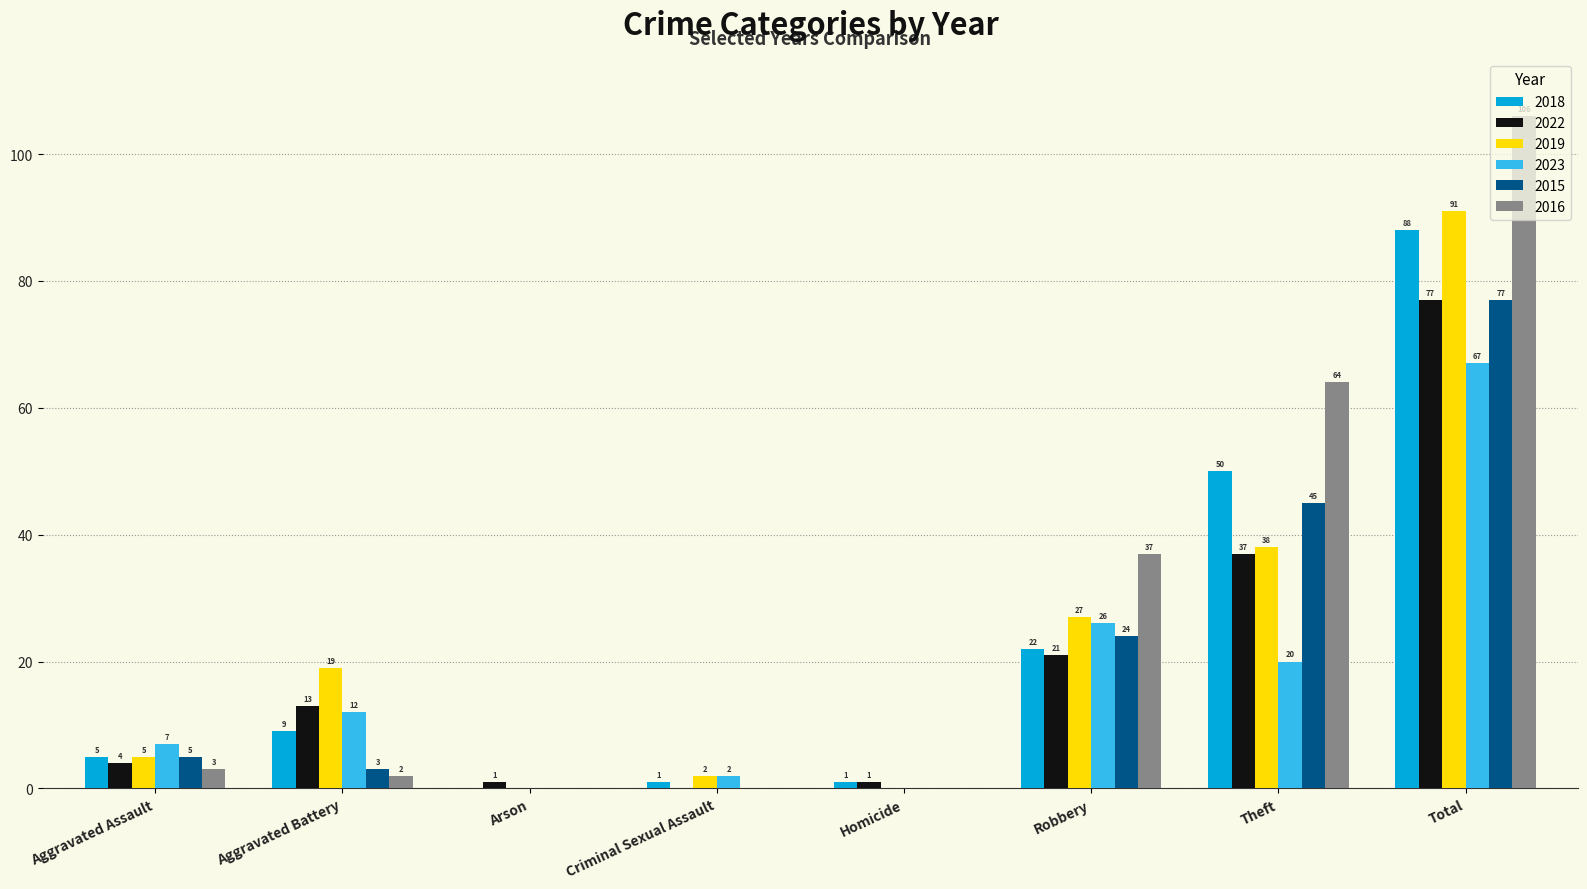

What are all the series names shown in the legend?

2018, 2022, 2019, 2023, 2015, 2016